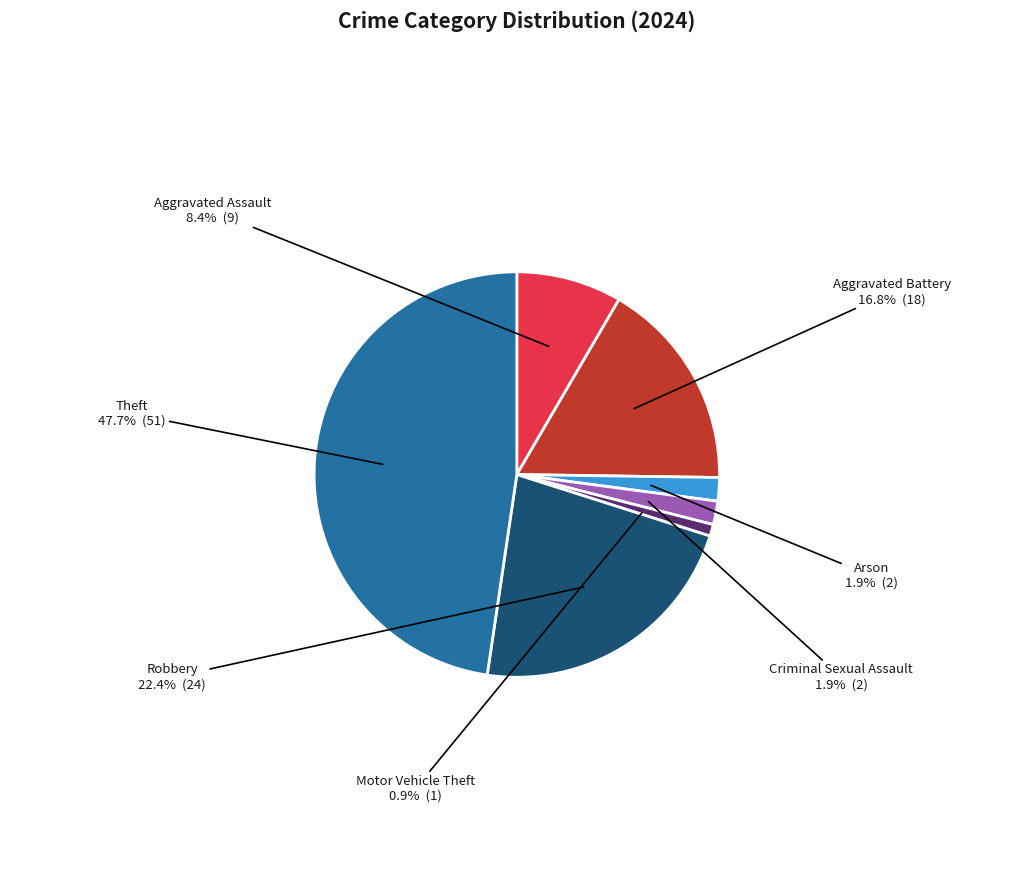

Does any single category account for the majority?

No